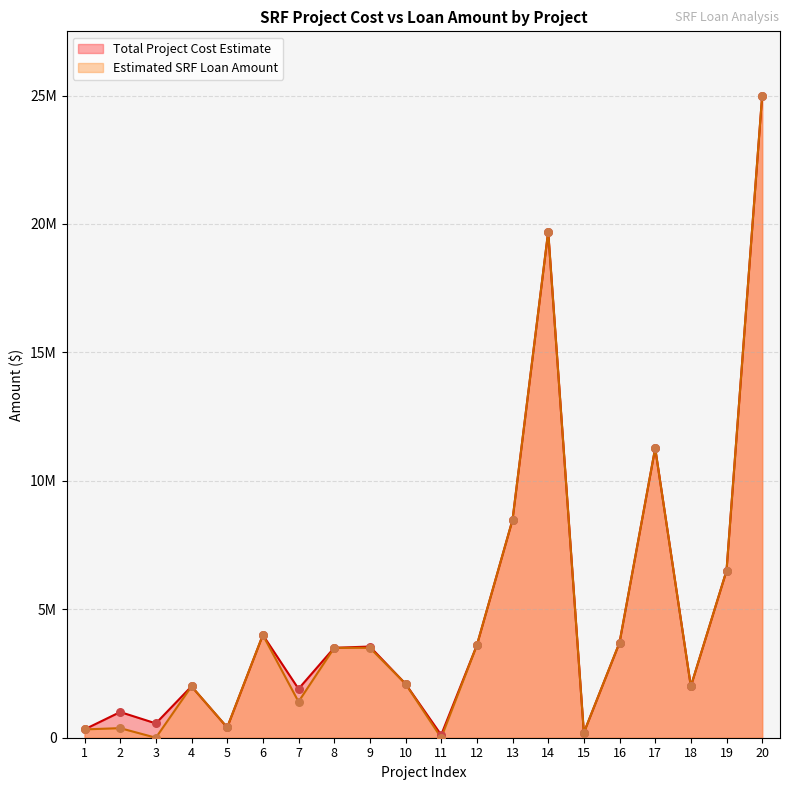

At how many categories does at least one series exceed 24456104?

1